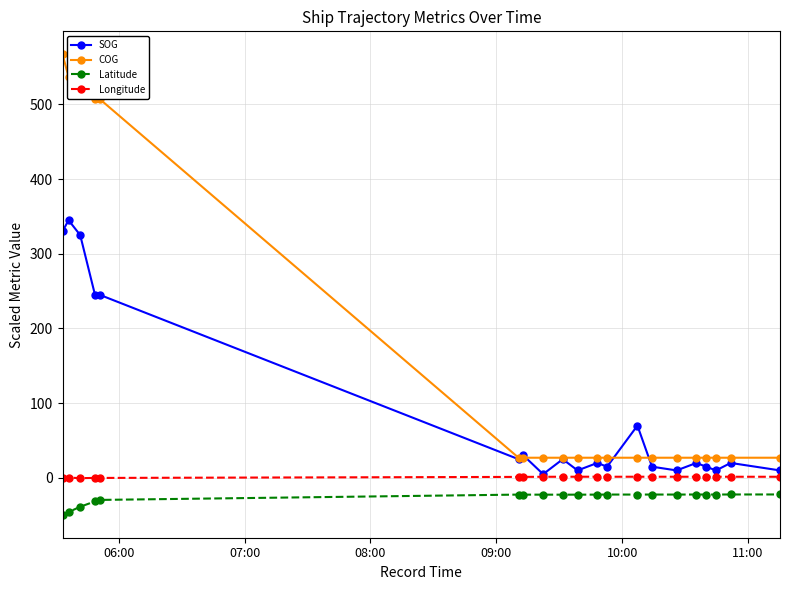

Which series has the largest total across all categories?

COG